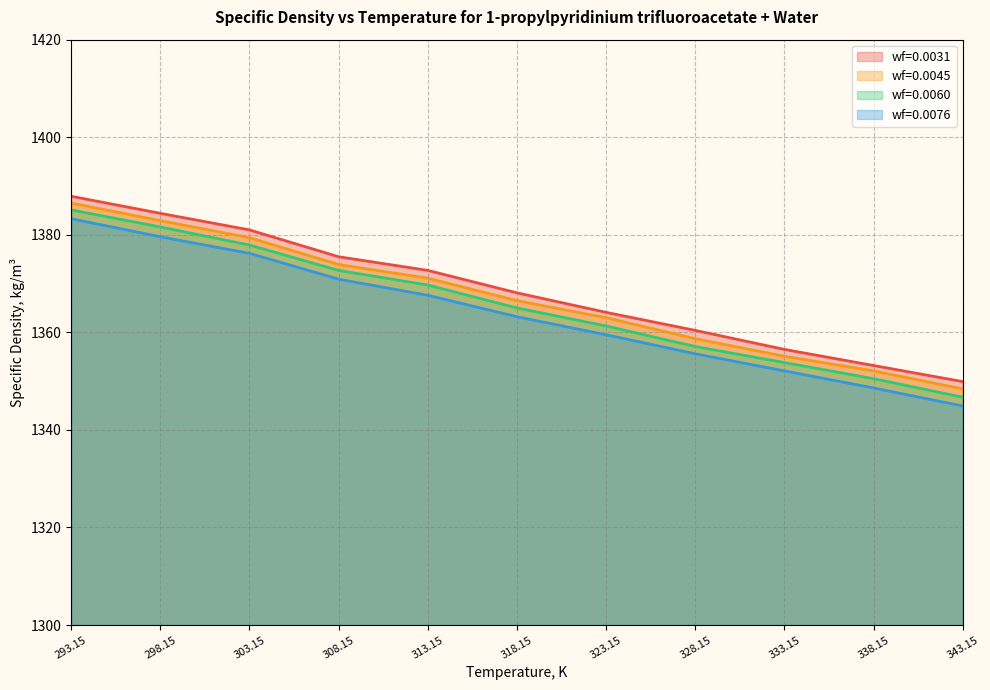

What is the difference between the maximum and minimum values in the wf=0.0045 series?

38.1